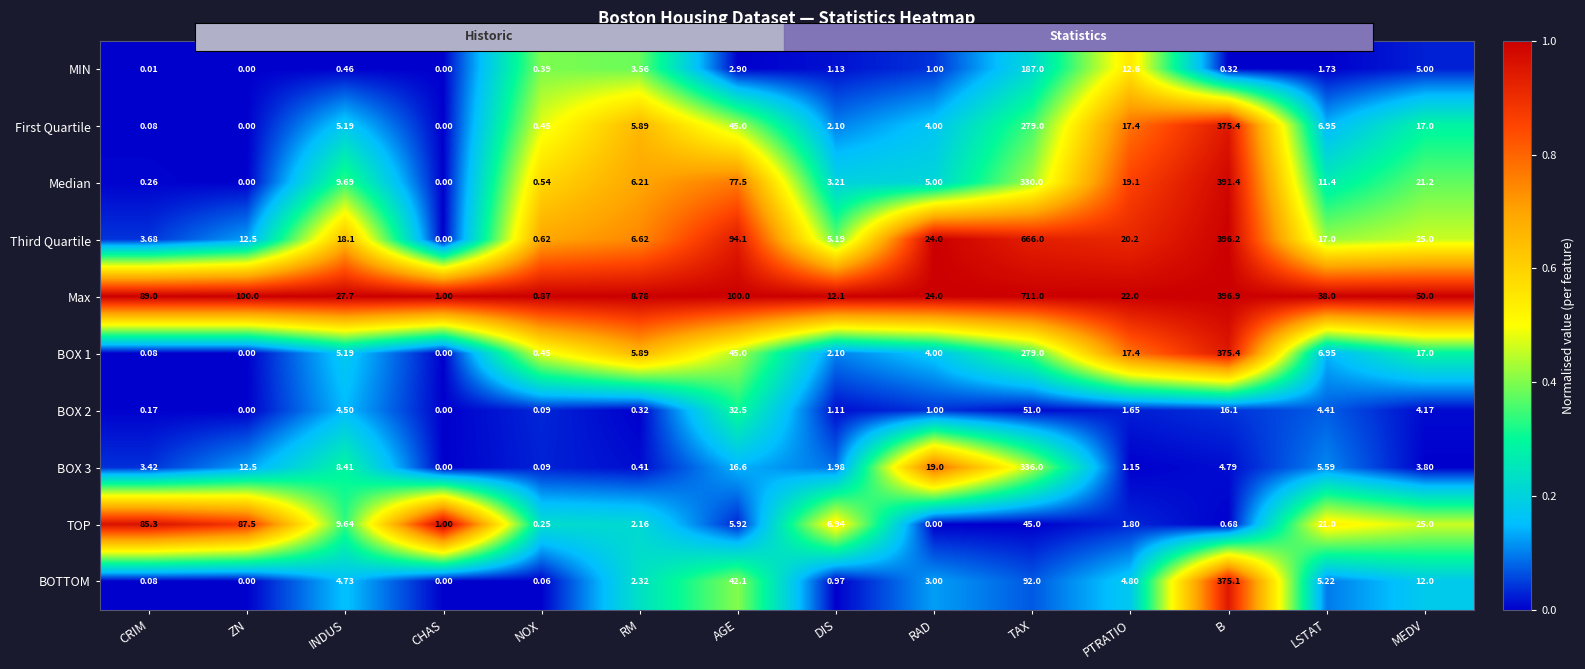

At which category does the chart reach its peak across all series?

TAX